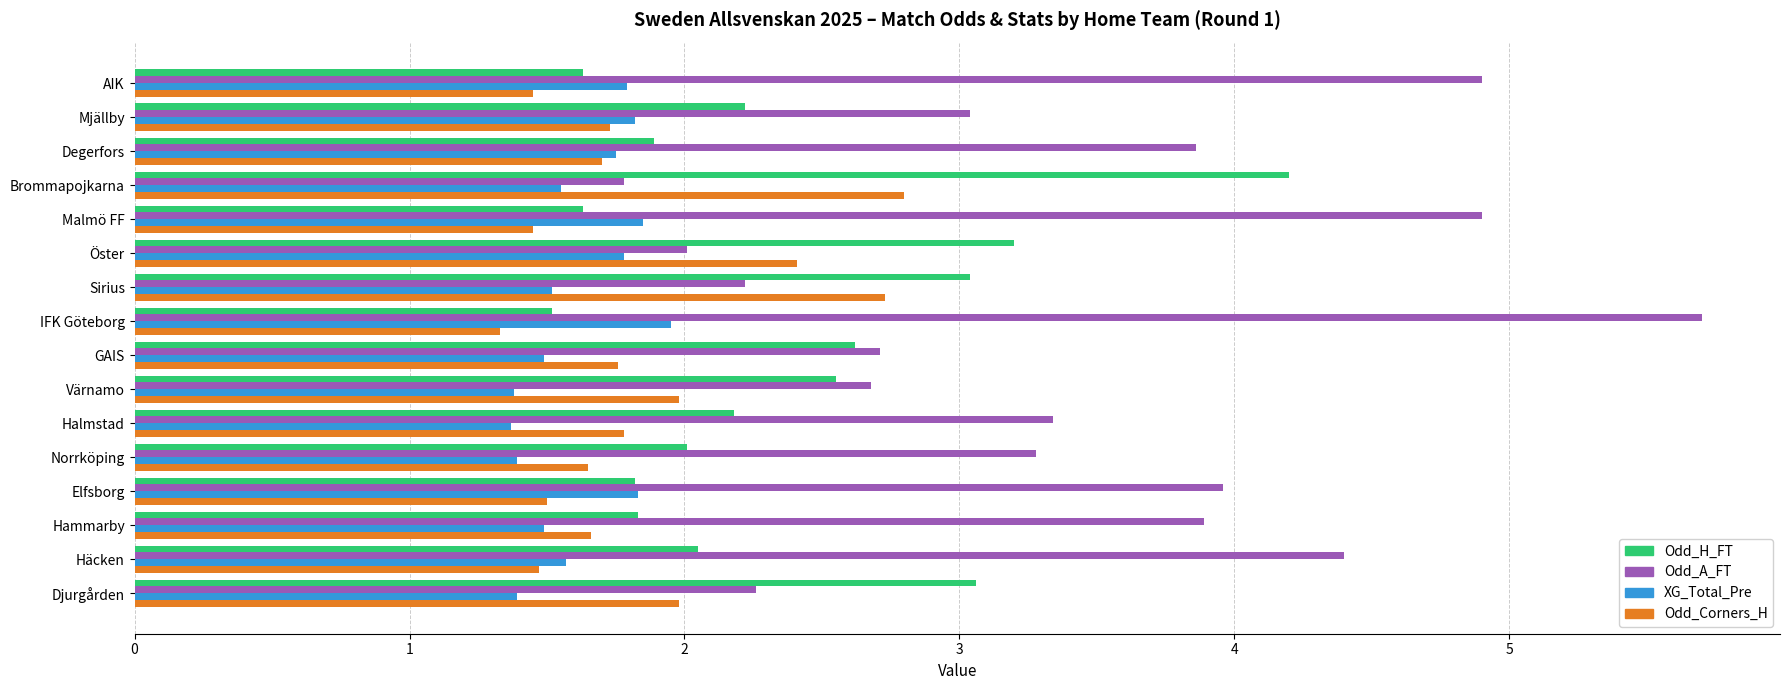

The value of Odd_H_FT at Malmö FF is 0.5. True or false?

False